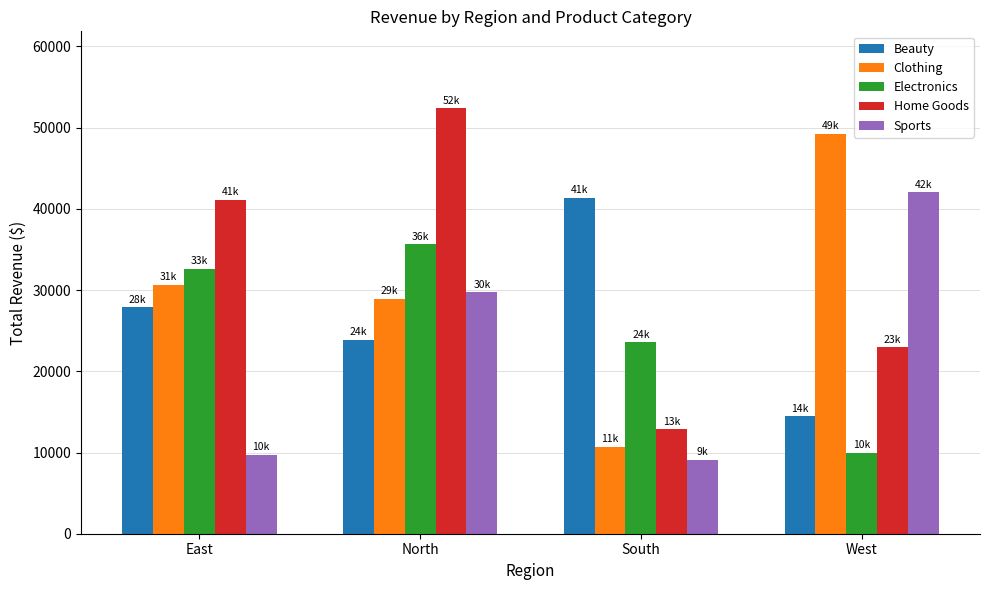

Reading left to right, transcribe all the data shown in this chart.

Beauty: 27875.8	23892.1	41363.6	14495.7
Clothing: 30676.4	28934.1	10727.6	49263.0
Electronics: 32626.5	35617.8	23564.2	9959.6
Home Goods: 41157.1	52429.4	12869.7	22998.9
Sports: 9702.9	29714.5	9101.5	42020.4